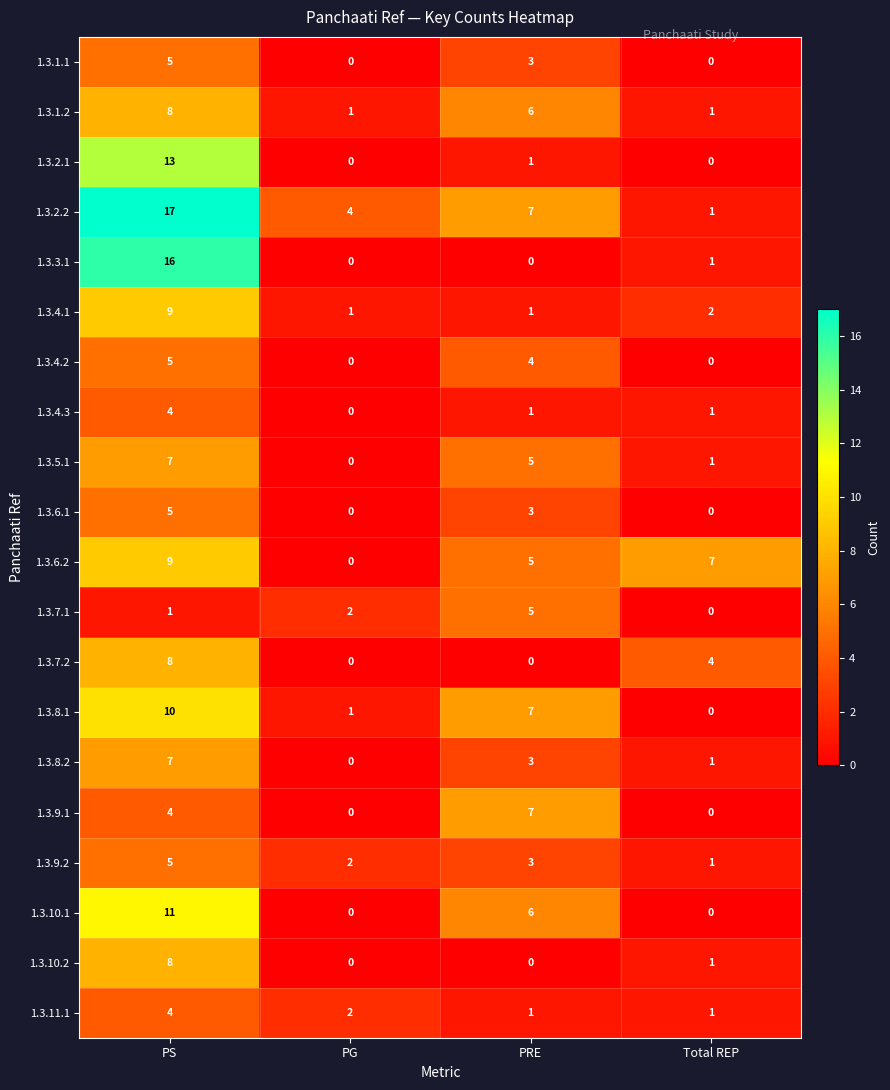

What is the total value across all series at PS?

156